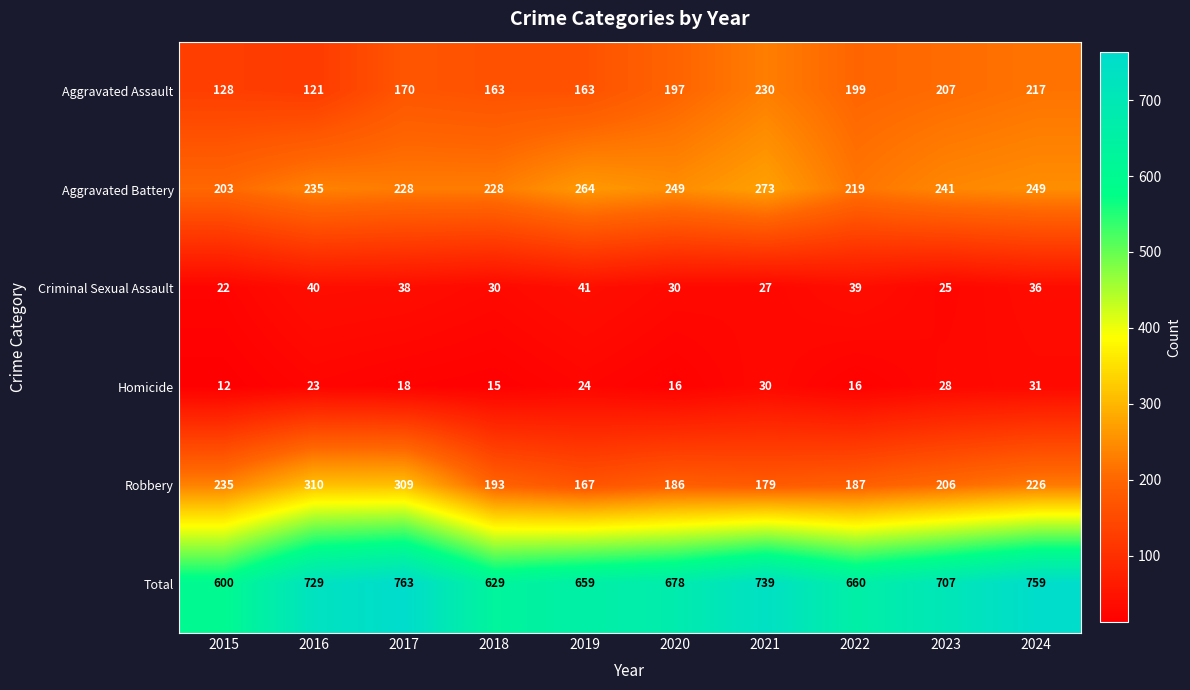

At which category is the sum across all series the highest?

2017